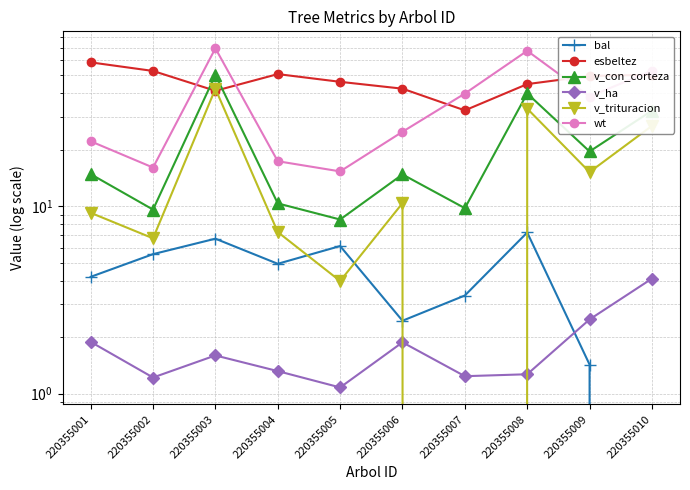

What is the value of the bal point at the 9th from the left?

1.4